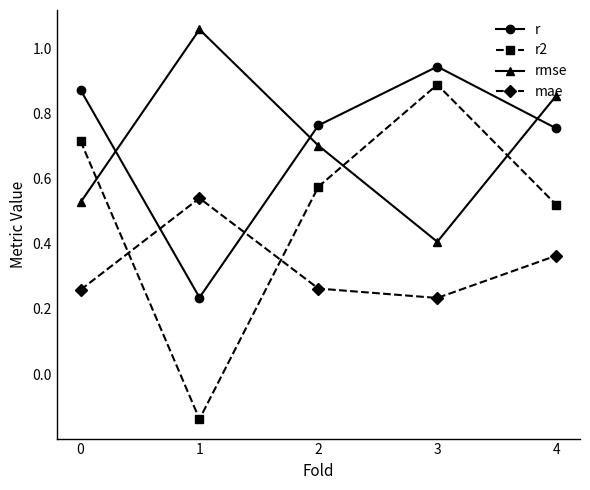

How many lines are shown in the chart?

4